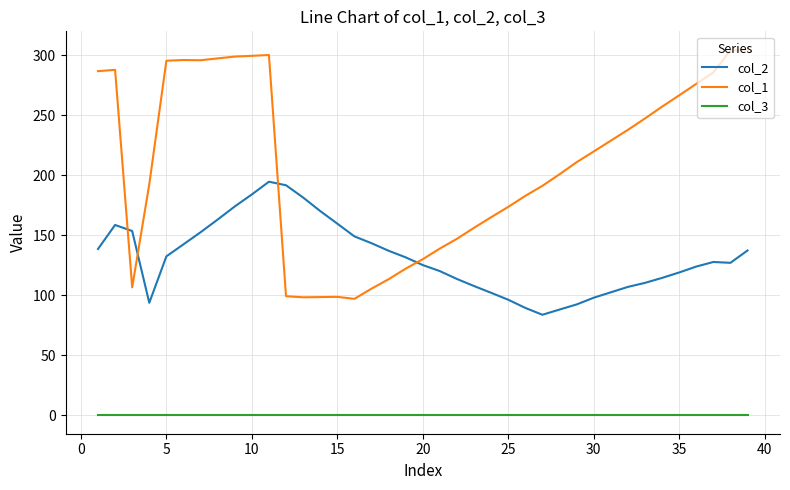

In col_1, how many points are higher than both neighbors (excluding endpoints)?

4